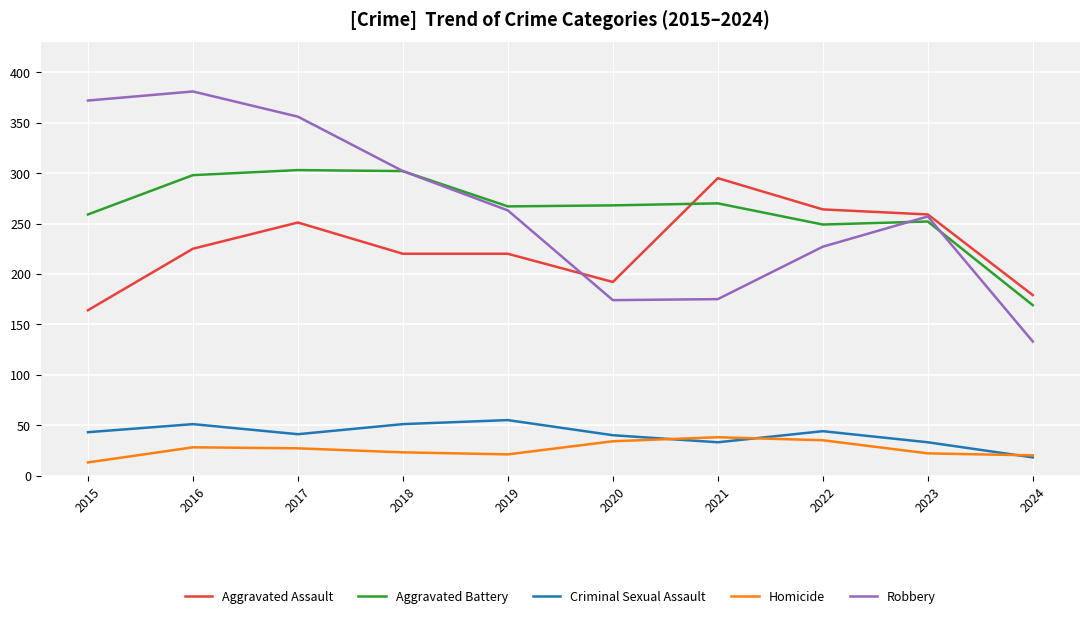

What is the difference between the maximum and second lowest values in the Aggravated Assault series?

116